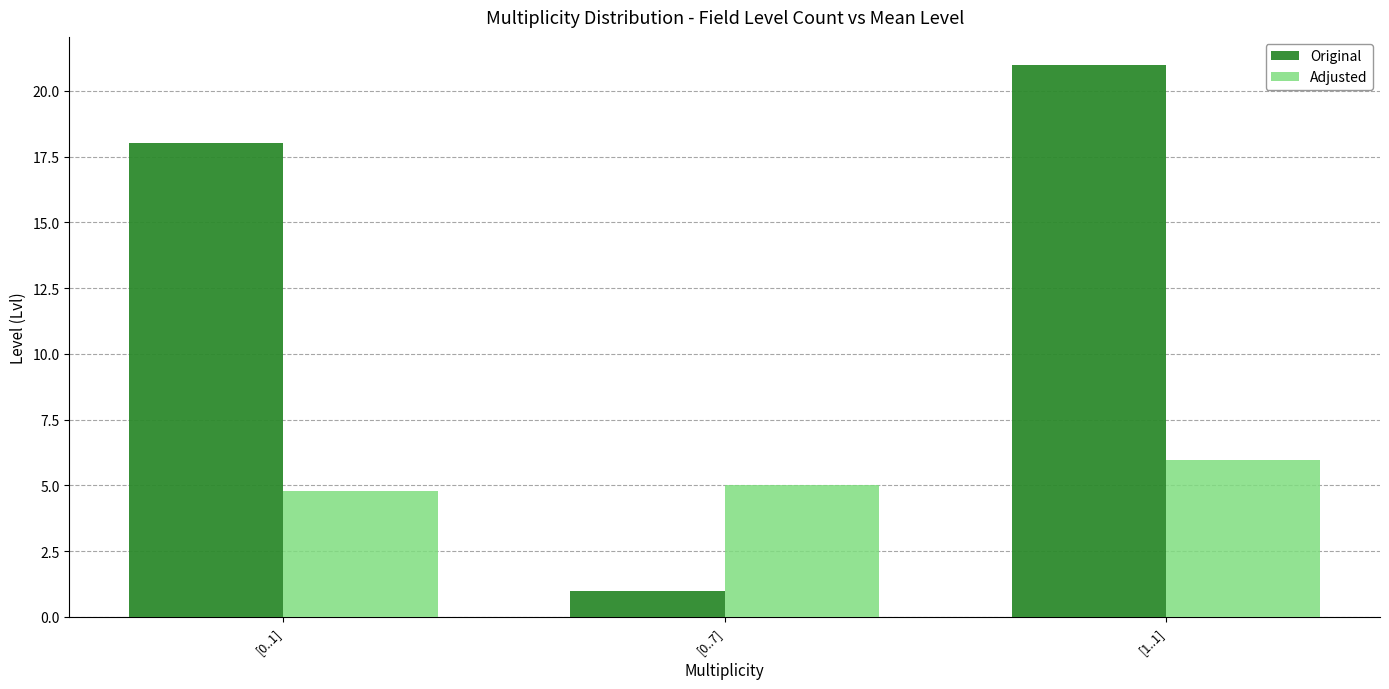

Where is Original nearest to the value 11?

[0..1]